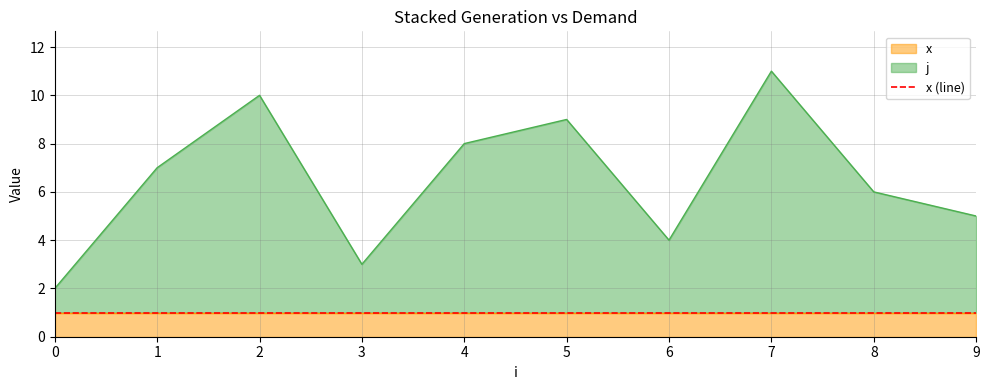

Reading left to right, list all the values displayed in this chart.

0=2	1=7	2=10	3=3	4=8	5=9	6=4	7=11	8=6	9=5